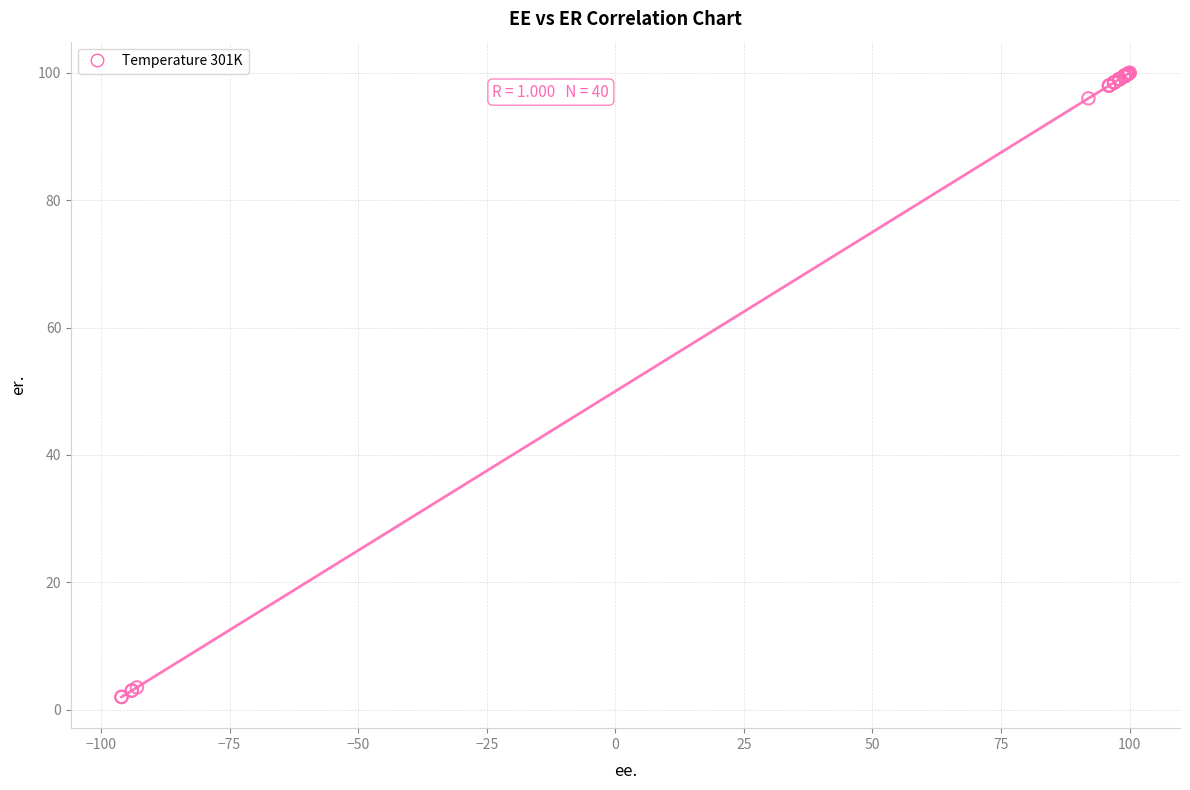

What Y value in the scatter plot is closest to 51?

96.0